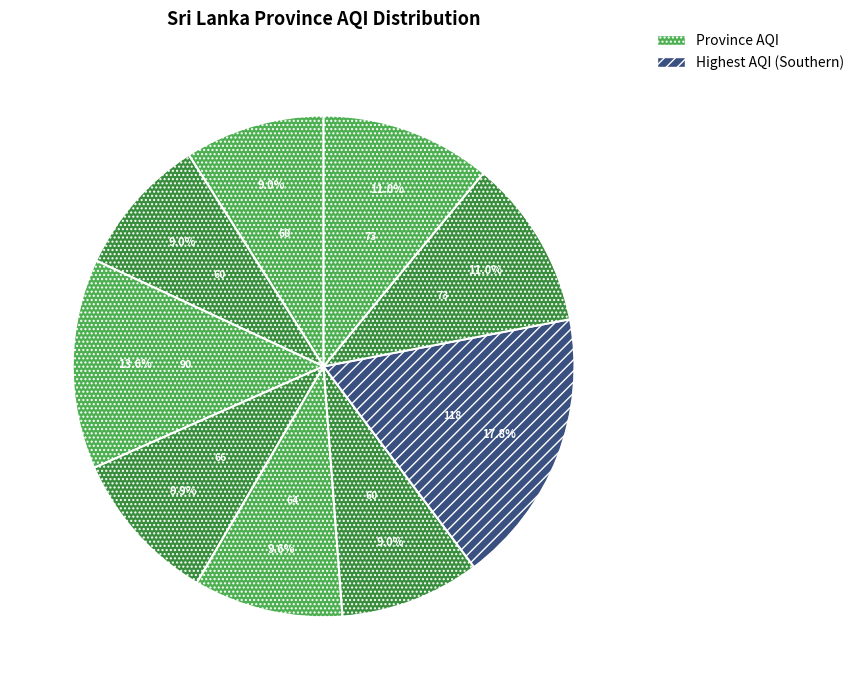

How many slices are in this pie chart?

9